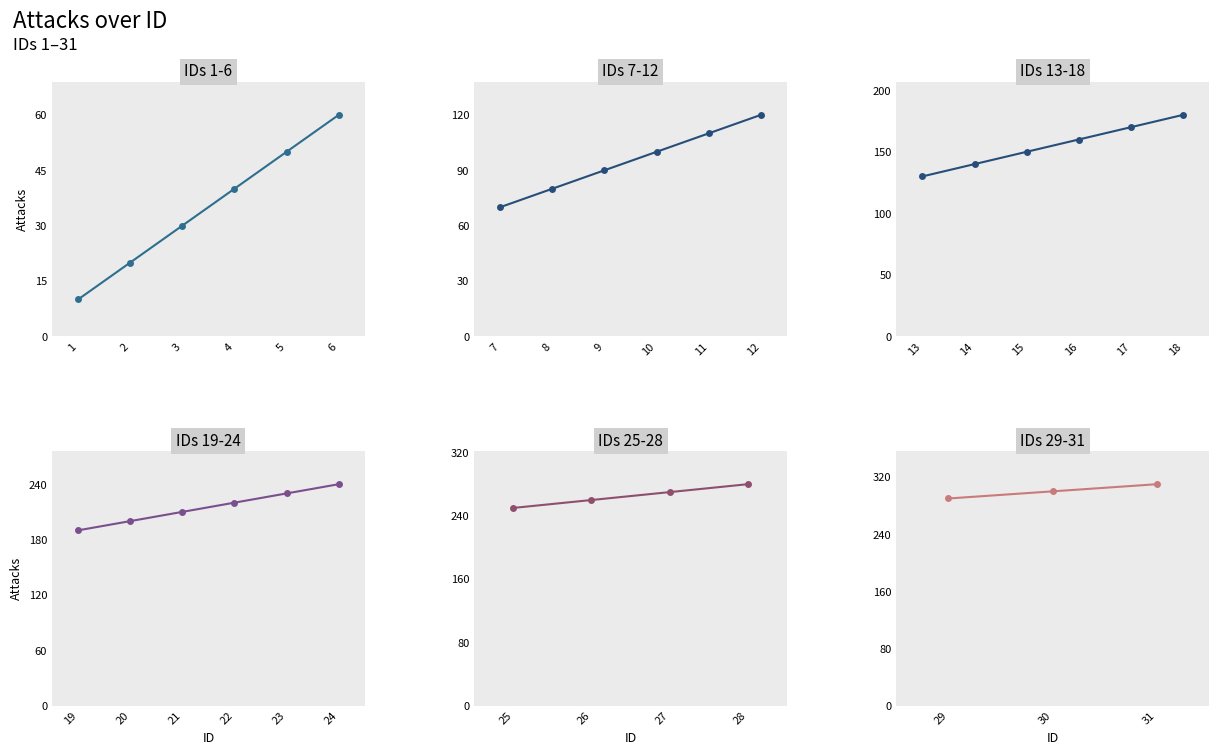

True or false: there are more than 2 points higher than both neighbors.

False